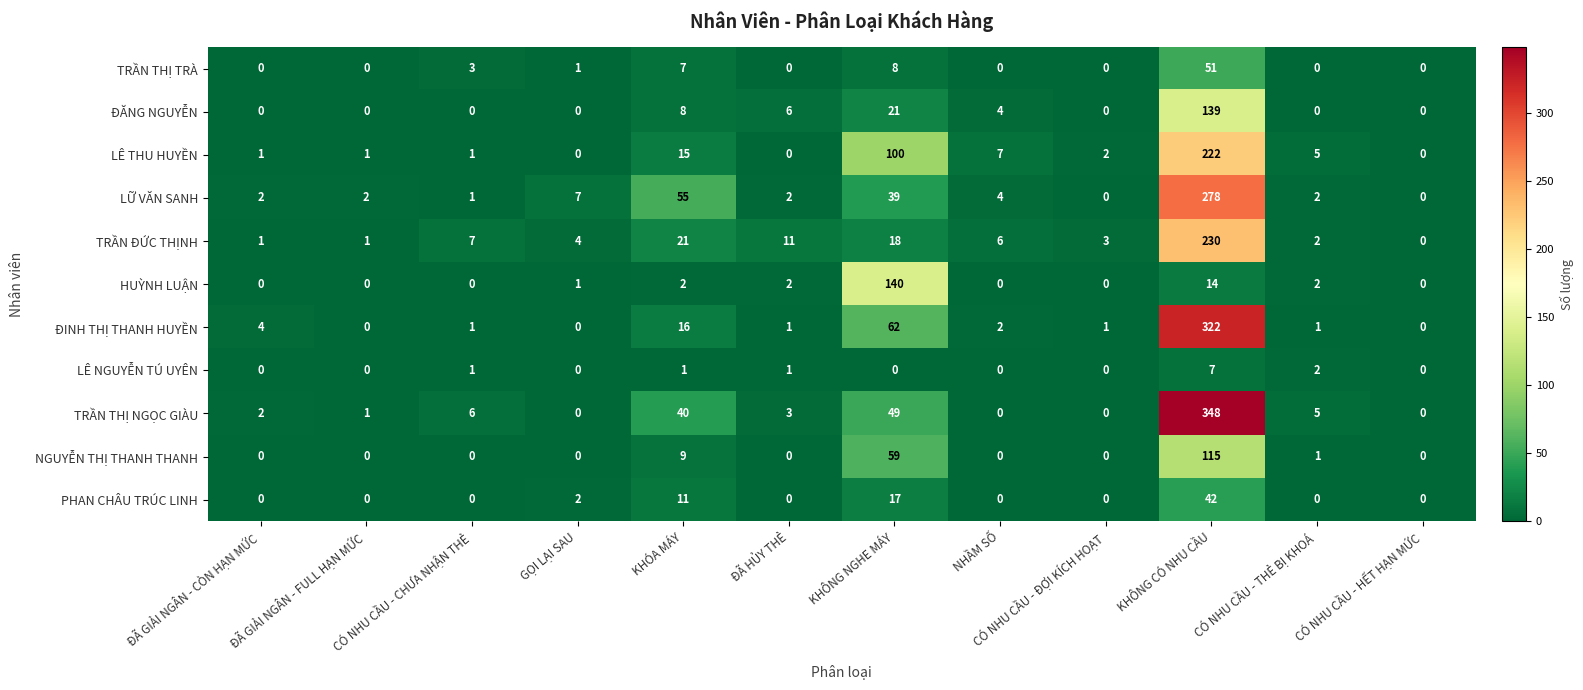

How many values in ĐĂNG NGUYỄN are above zero?

5